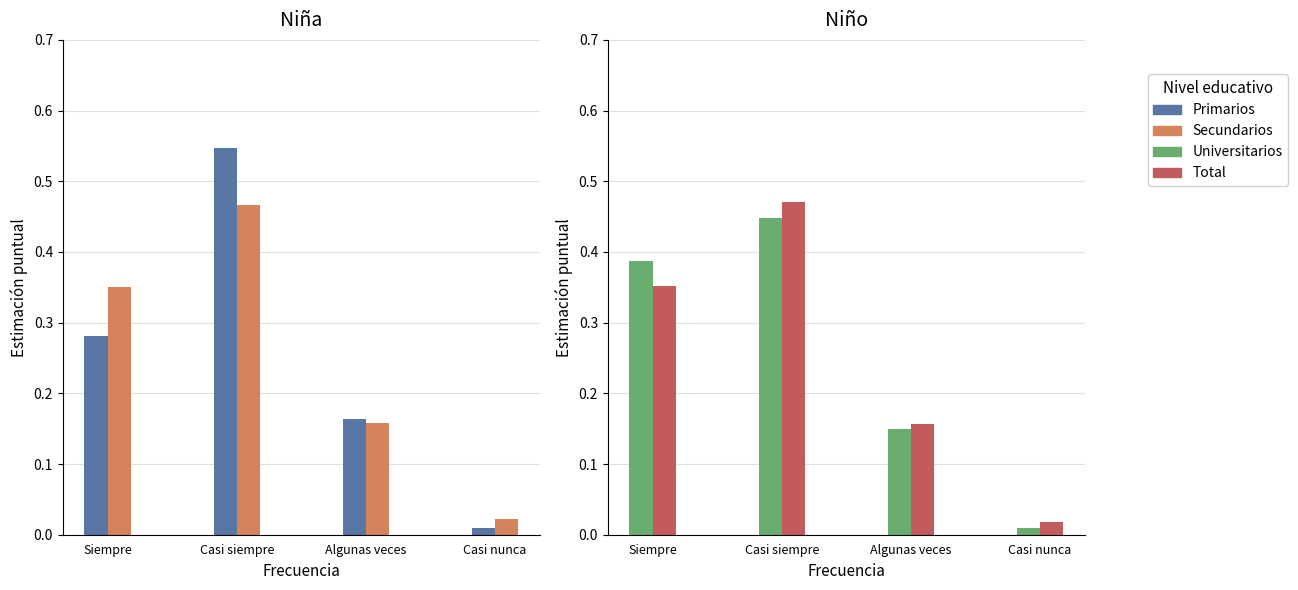

Is it true that Primarios equals 0.2 at Algunas veces?

True